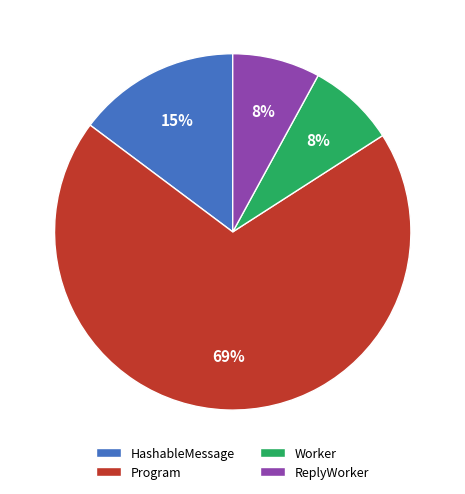

Is the sum of Program and ReplyWorker greater than half?

Yes